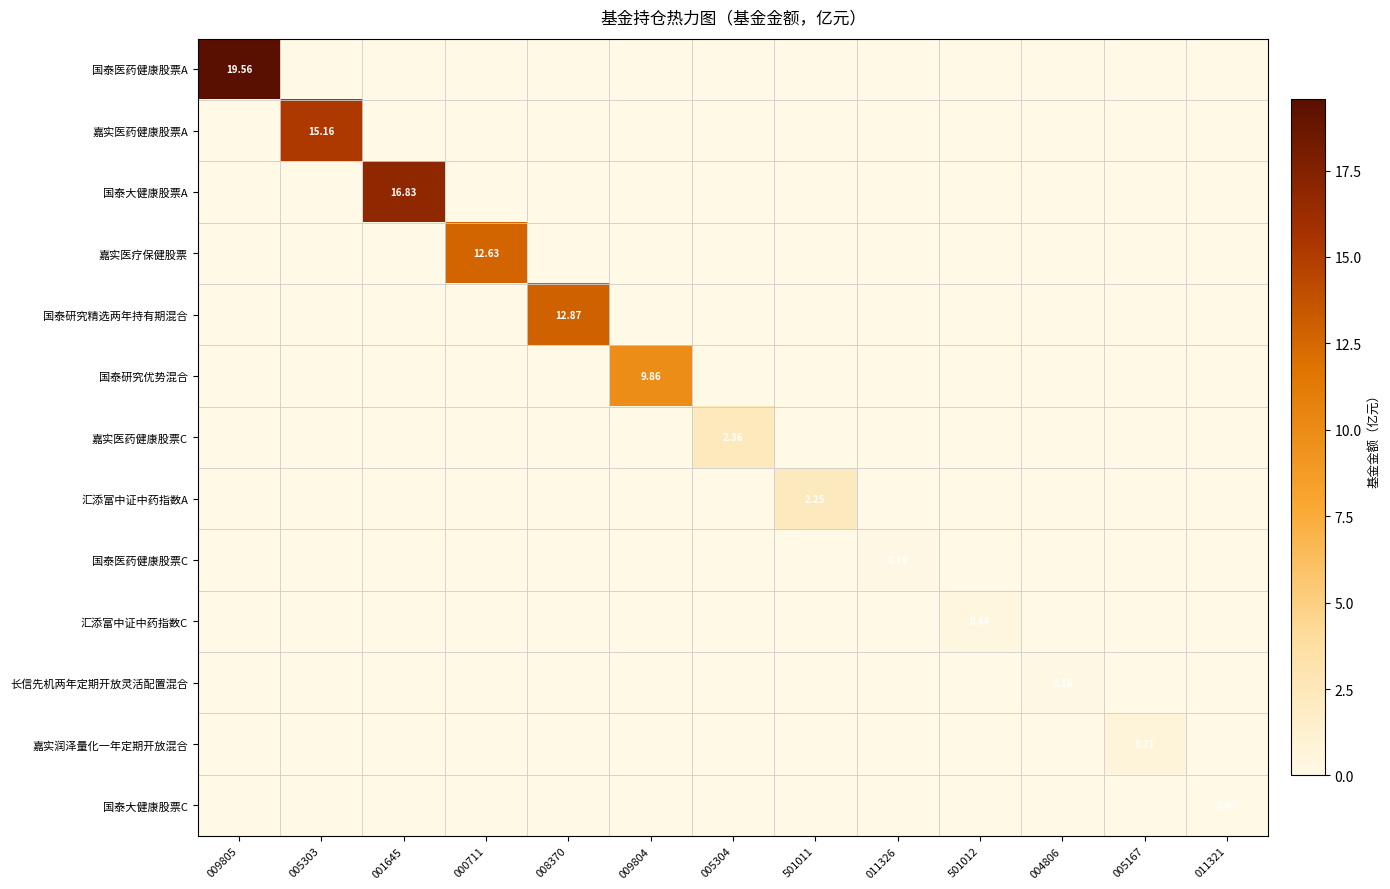

Where is 嘉实医疗保健股票 nearest to the value 6?

009805